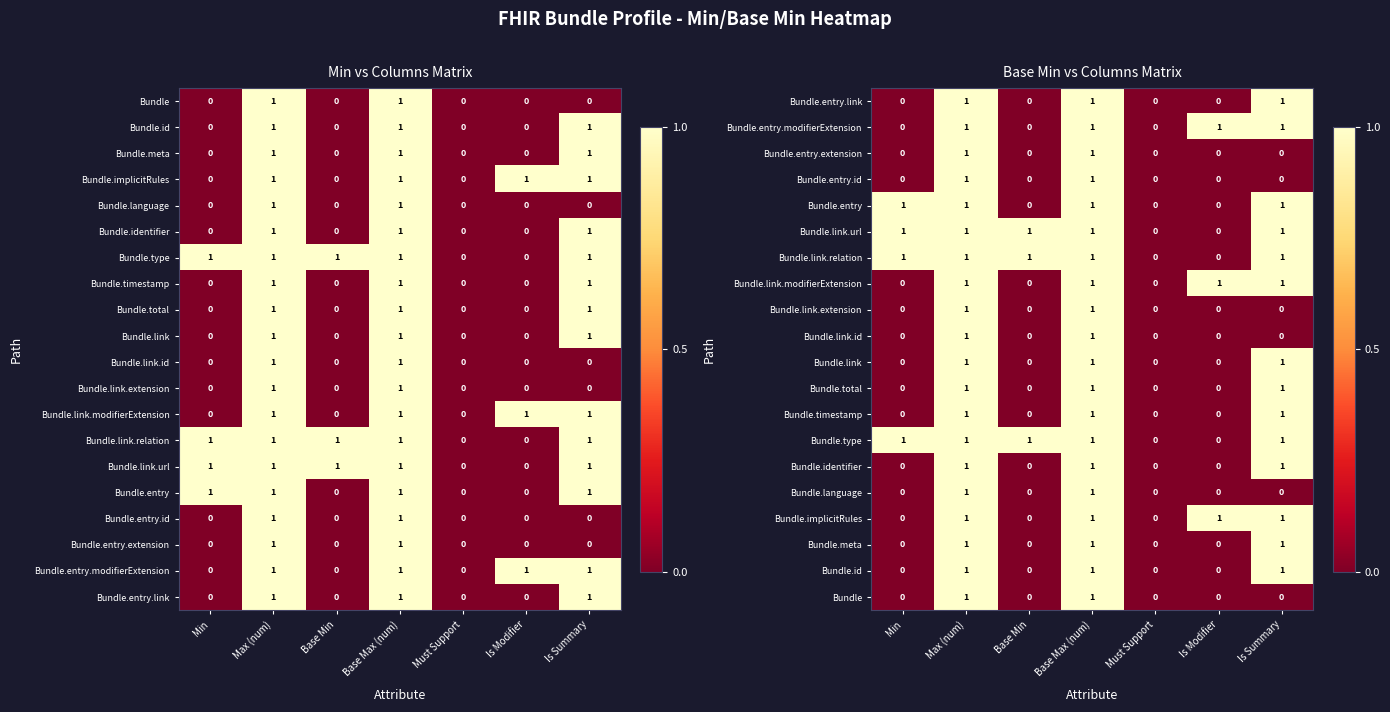

The Bundle.link.extension series shows 2 at Max (num). True or false?

False